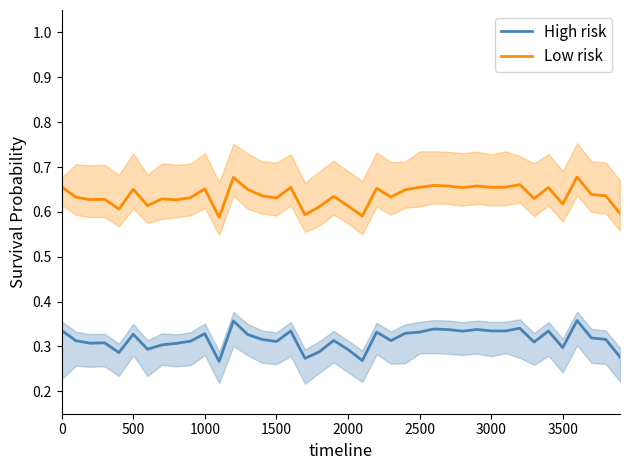

The Low risk series shows 1.1 at 3000. True or false?

False